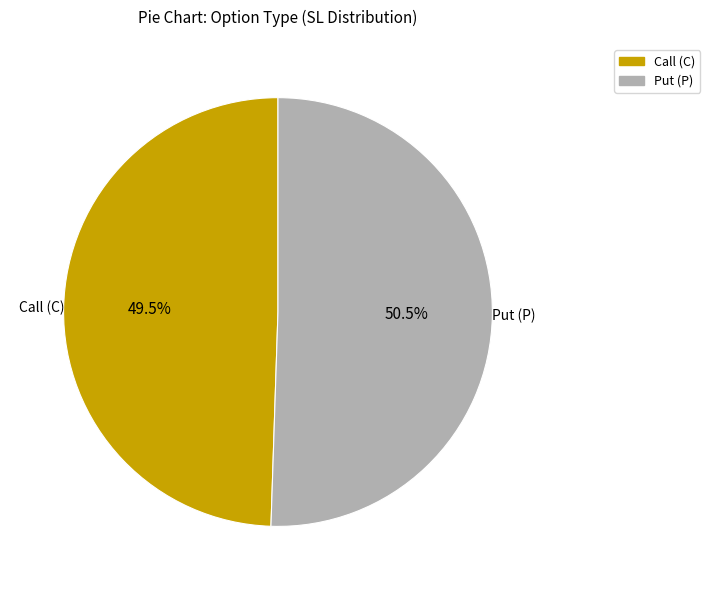

Is there a majority slice in this chart?

Yes